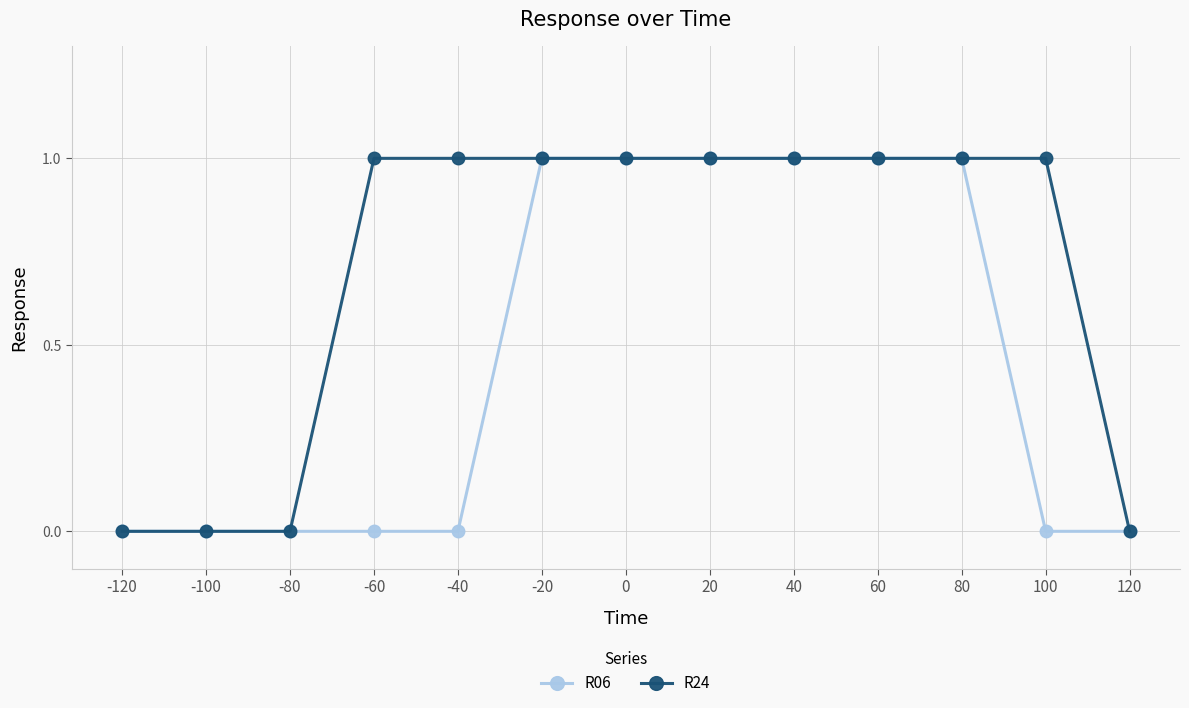

Which series has the largest total across all categories?

R24